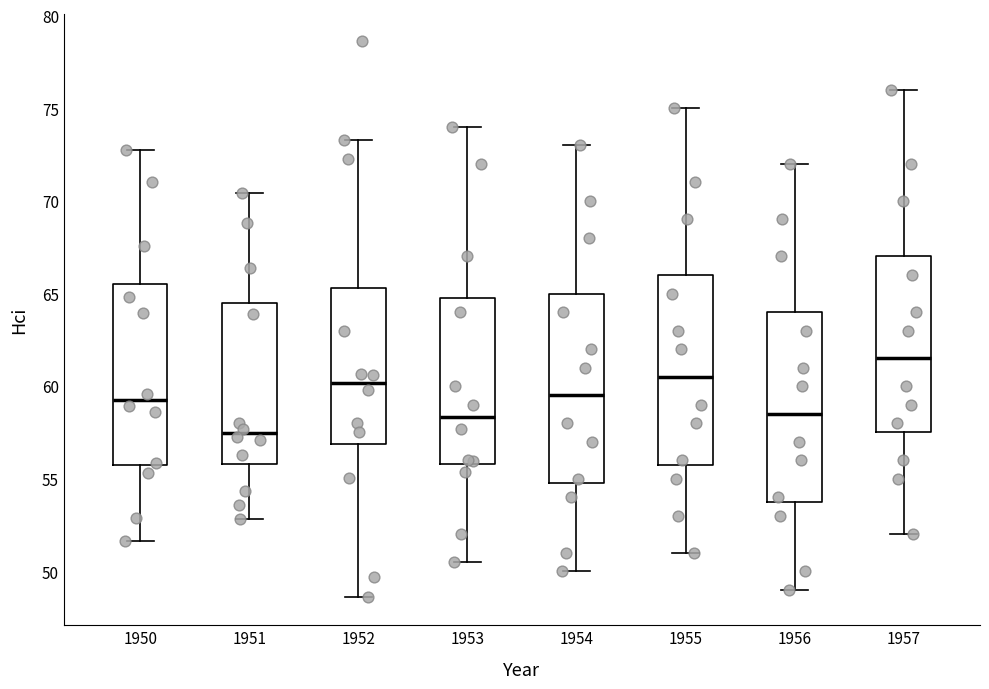

Reading left to right, transcribe this box plot: for each box, give where its median line is, the range the box spans, and where its two whiskers end, as read against the y-axis. The values are not printed on the chart, so give them approximately, as read against the axis.

1950: median 59.0, box 55.5 to 65.5, whiskers 51.5 to 72.5
1951: median 57.5, box 56.0 to 64.5, whiskers 53.0 to 70.5
1952: median 60.0, box 57.0 to 65.5, whiskers 48.5 to 73.5
1953: median 58.5, box 56.0 to 65.0, whiskers 50.5 to 74.0
1954: median 59.5, box 55.0 to 65.0, whiskers 50.0 to 73.0
1955: median 60.5, box 56.0 to 66.0, whiskers 51.0 to 75.0
1956: median 58.5, box 54.0 to 64.0, whiskers 49.0 to 72.0
1957: median 61.5, box 57.5 to 67.0, whiskers 52.0 to 76.0